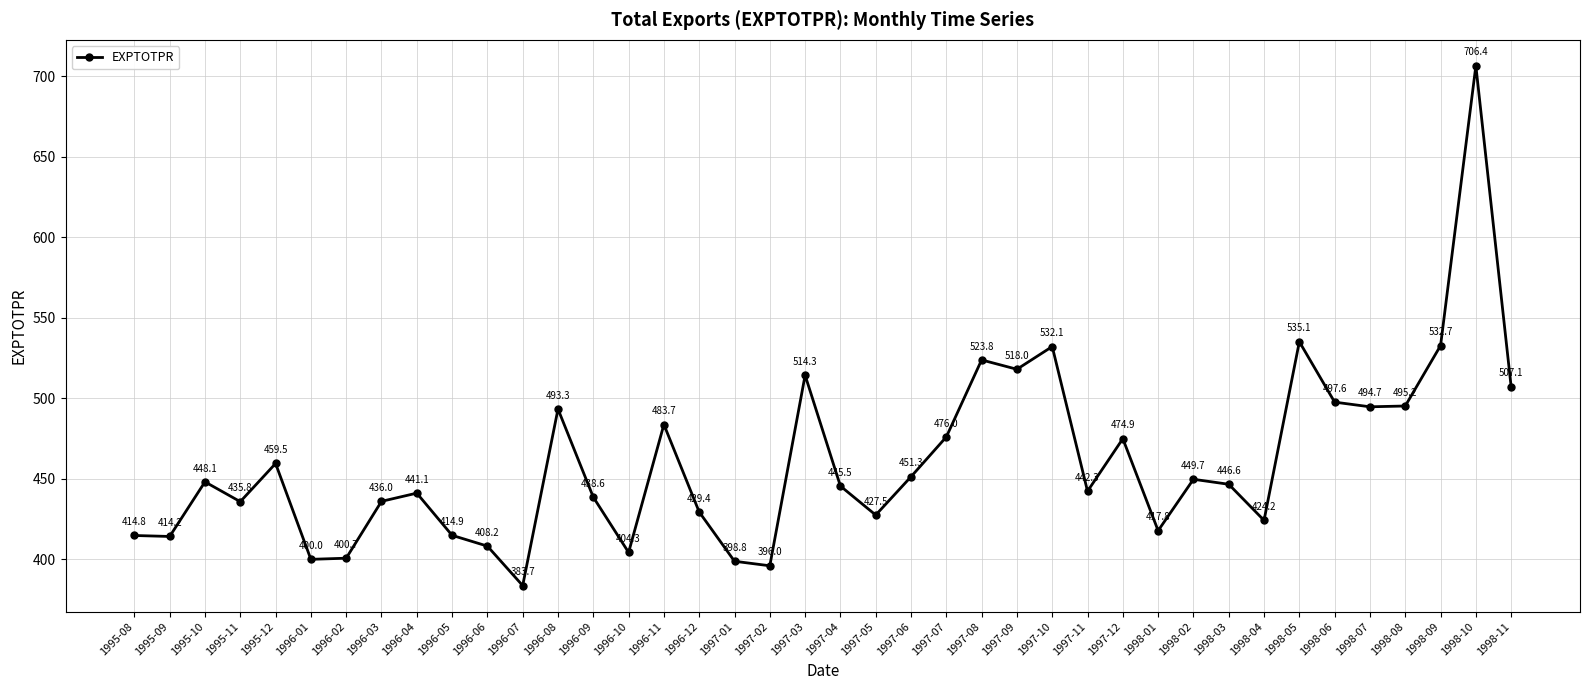

How many data points are above 446?

20